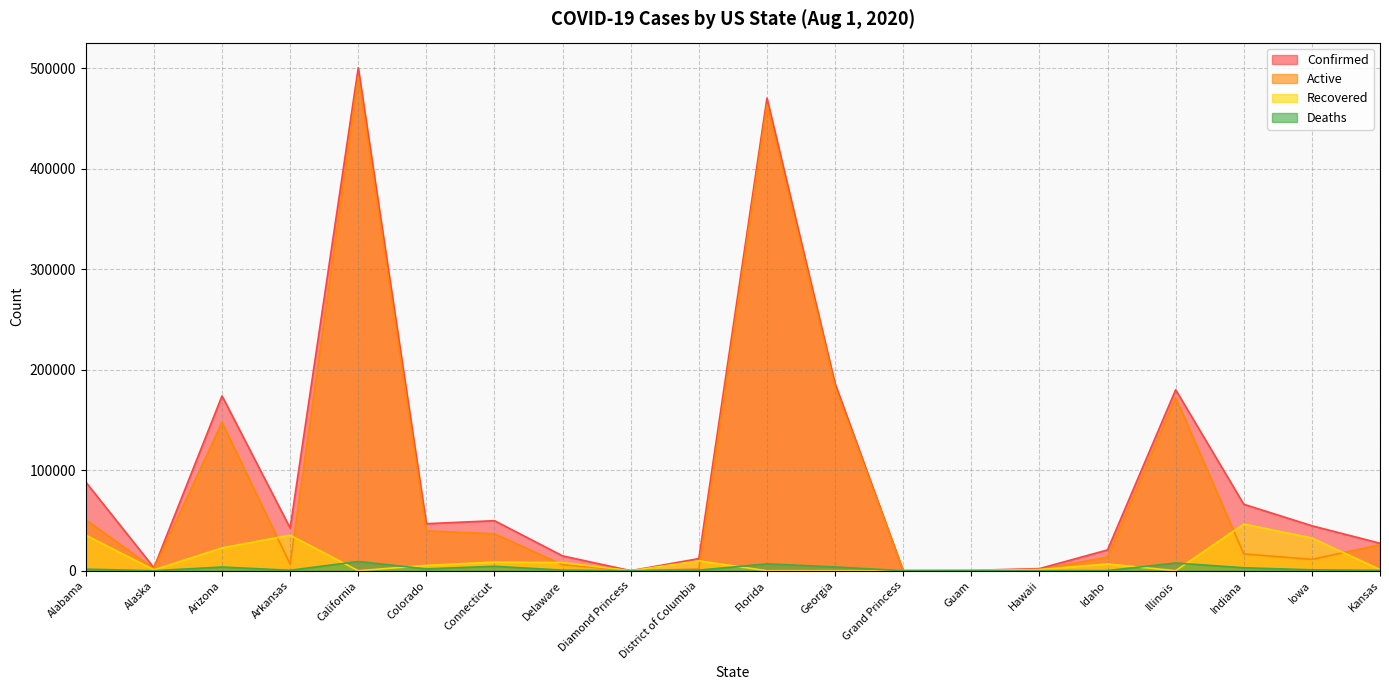

Where is Deaths nearest to the value 4607?

Connecticut